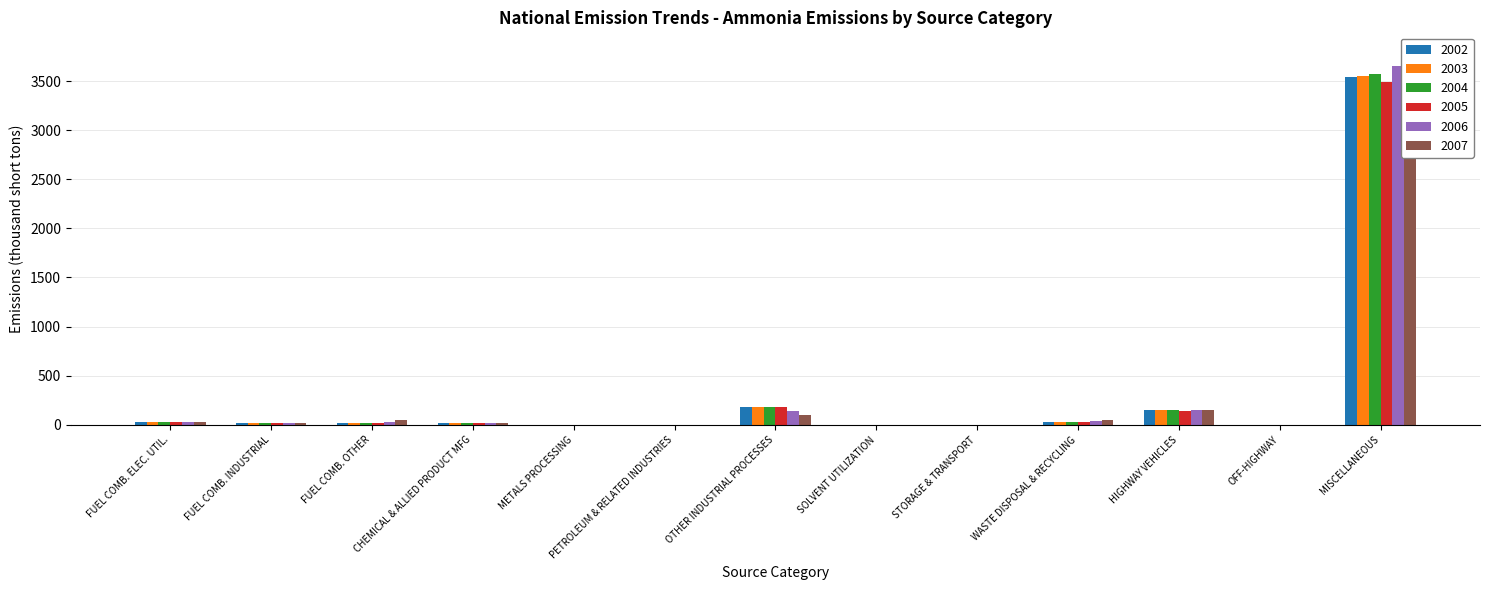

Is the value of 2003 at WASTE DISPOSAL & RECYCLING greater than the value of 2004 at STORAGE & TRANSPORT?

Yes